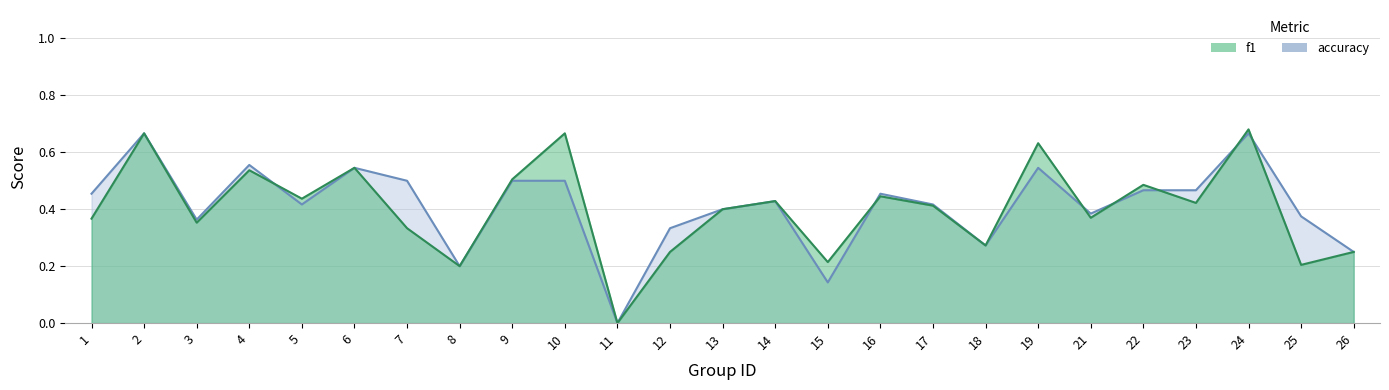

At which category does the chart reach its peak across all series?

24